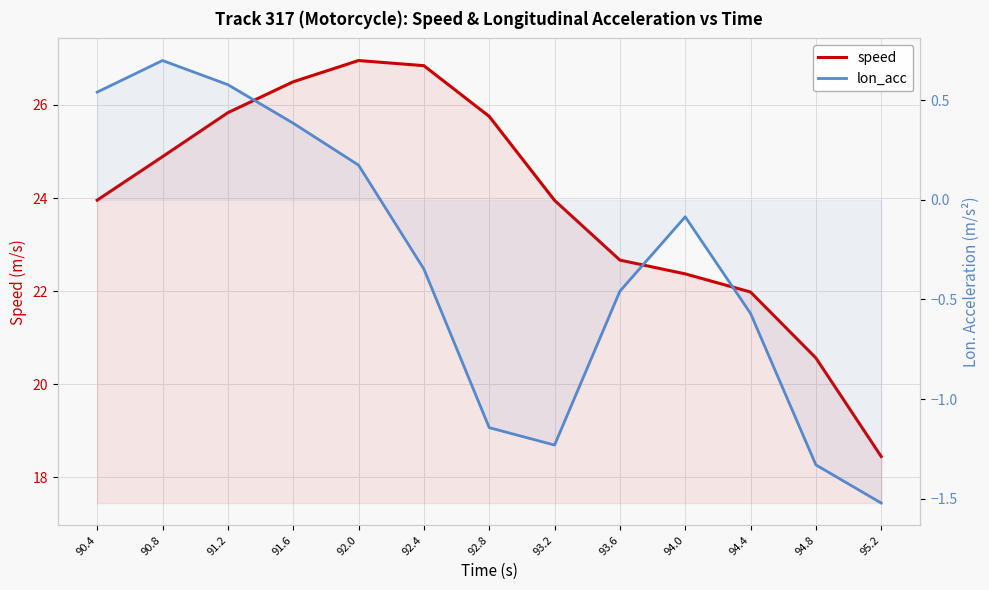

What is the average value of the speed series?

23.9